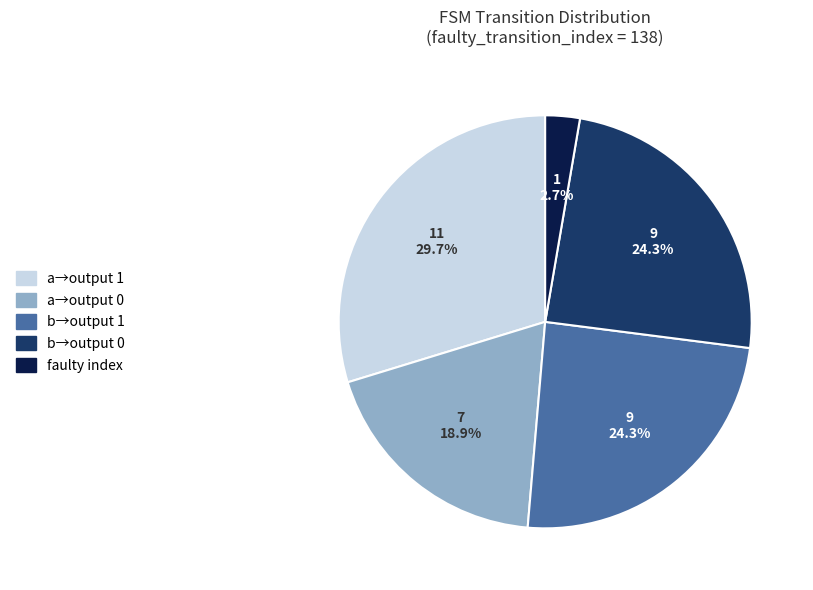

What is the total percentage of a→output 0 and b→output 1?

43.2%